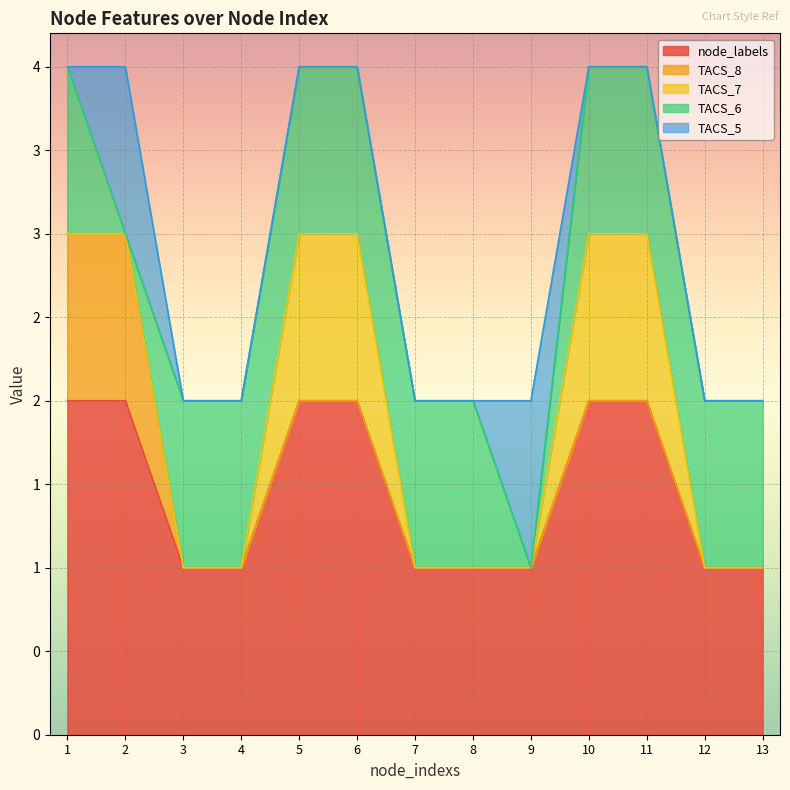

Is the value of TACS_8 at 6 greater than the value of TACS_7 at 10?

No